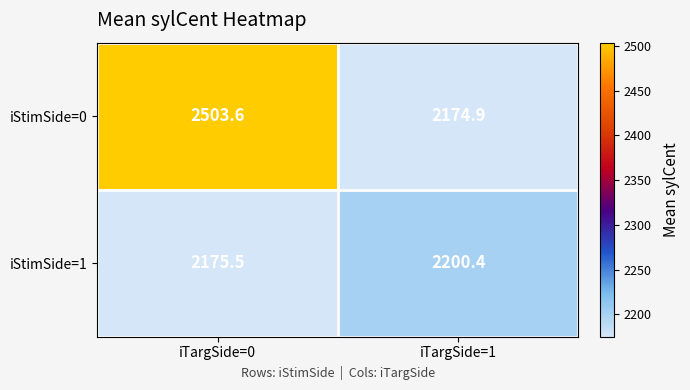

What is the sum of the iStimSide=0 values at iTargSide=0 and iTargSide=1?

4678.5